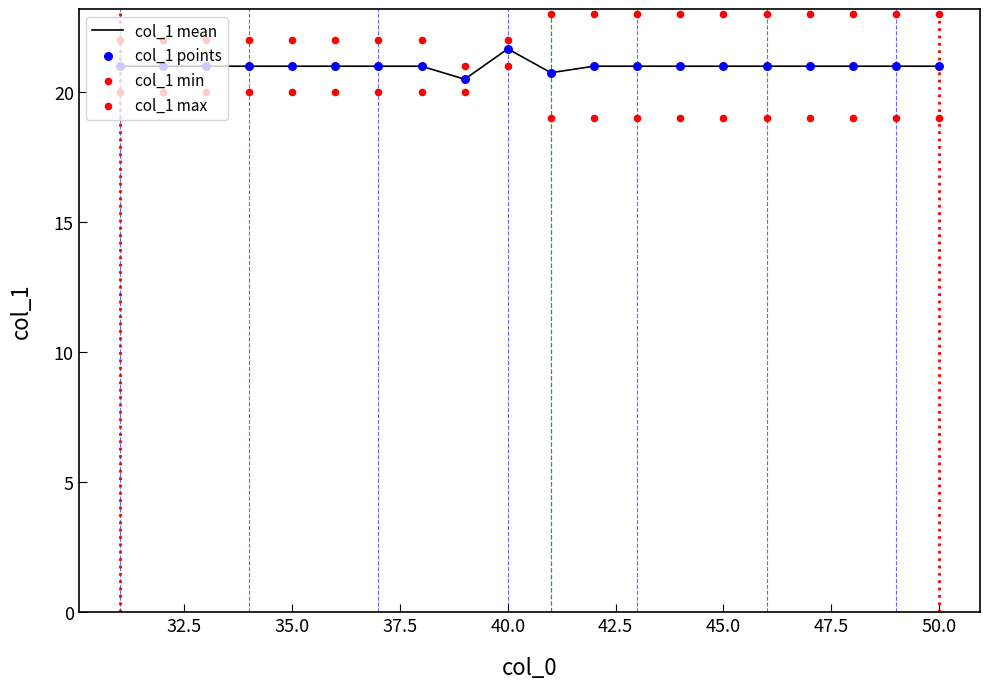

The value of col_1 mean at 50.0 is 21.0. True or false?

True